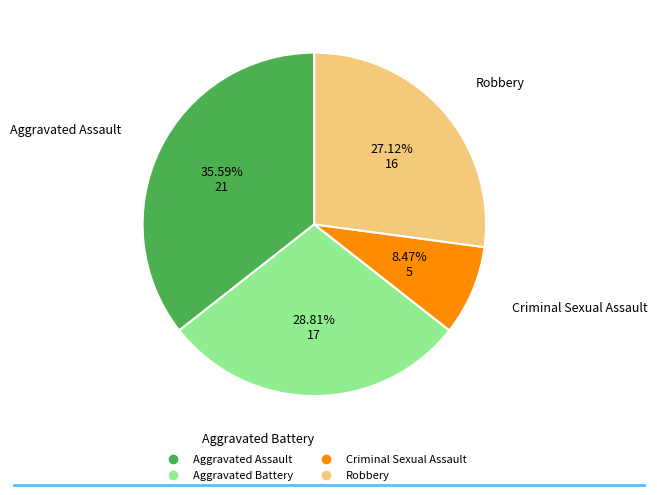

How many slices are in this pie chart?

4